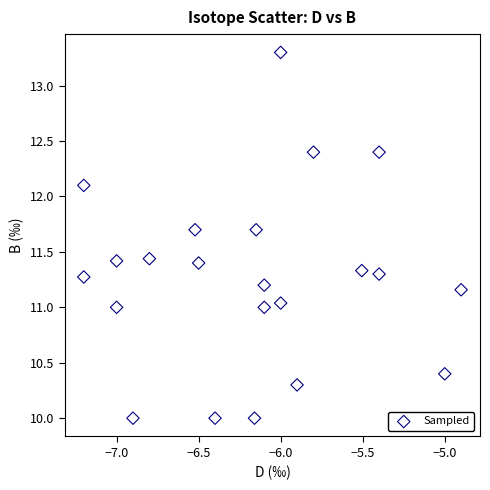

What is the range of X values (max minus min)?

2.3